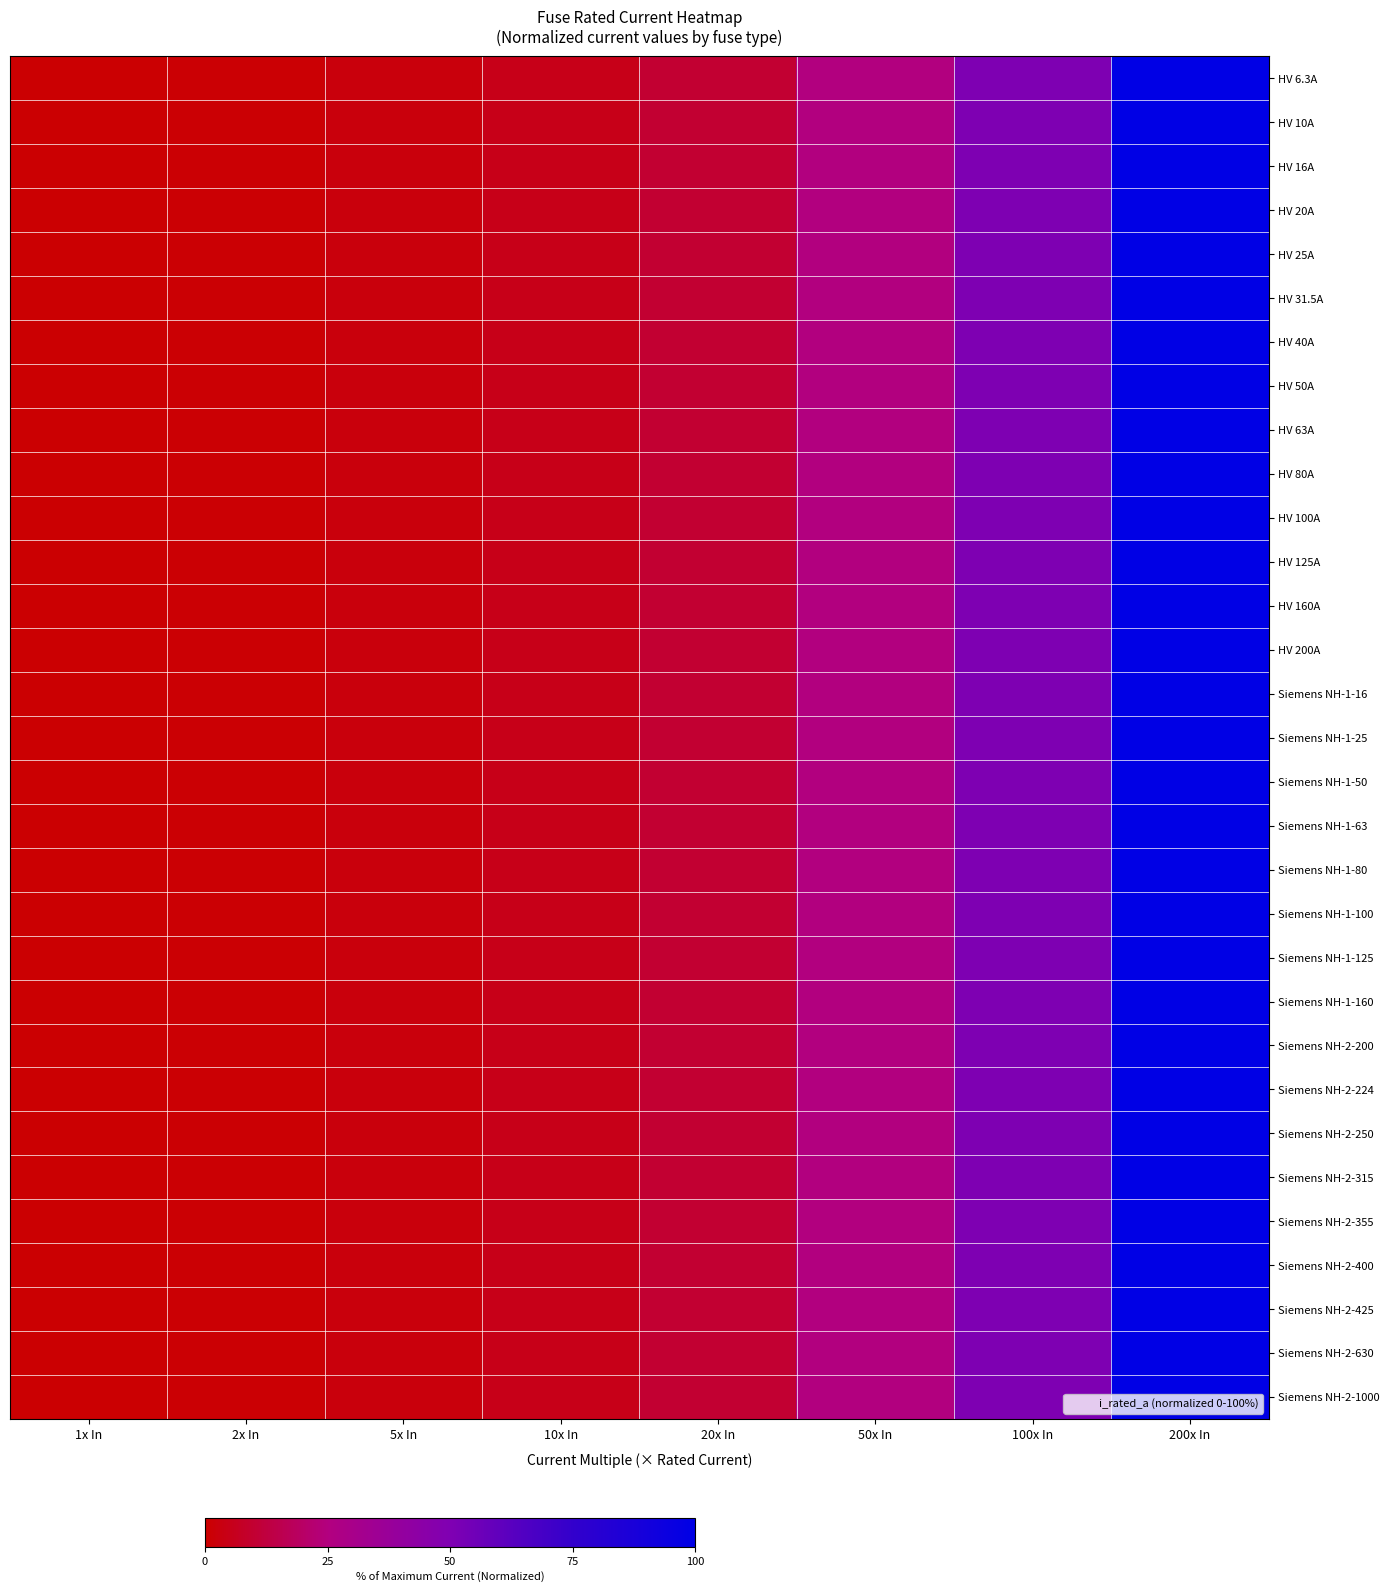

How many series are shown in this chart?

31